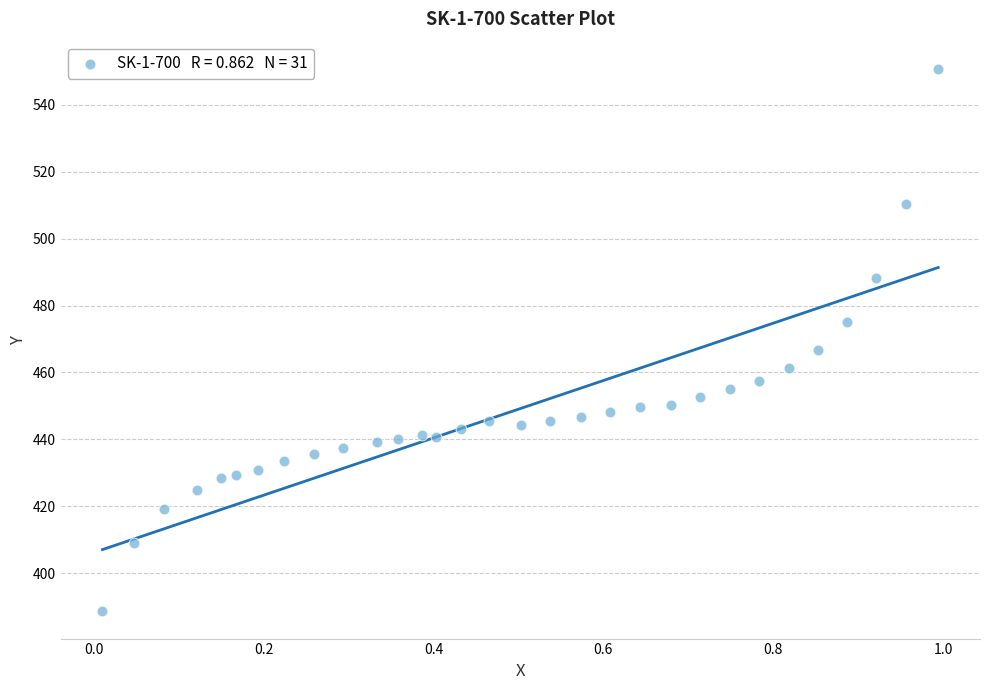

What is the range of X values (max minus min)?

1.0